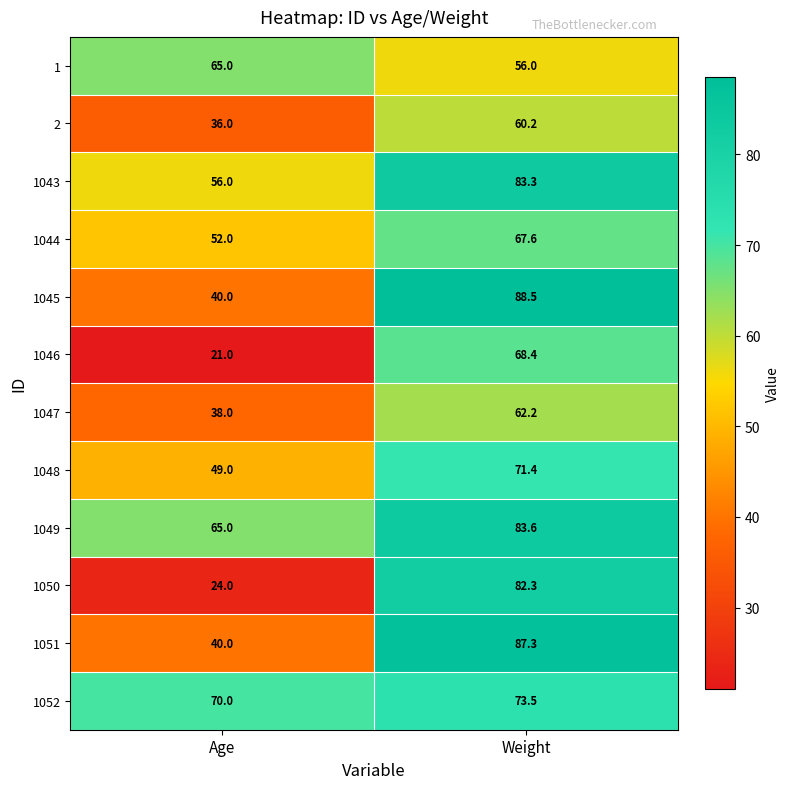

What is the maximum value shown in the chart?

88.5